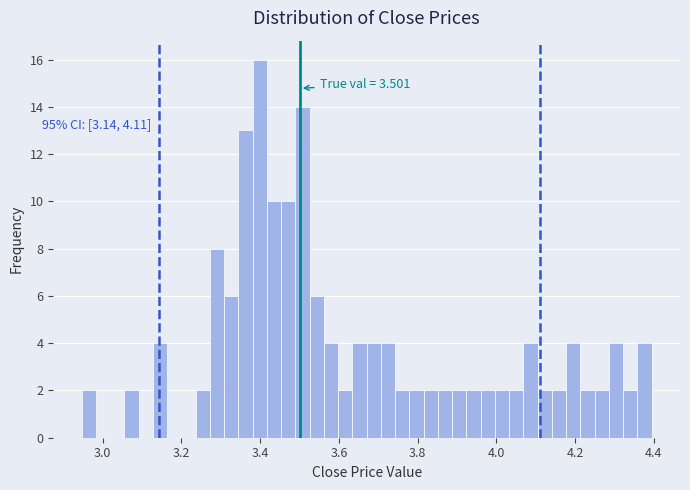

Read against the x-axis, roughly where is the centre of the tallest bar?

3.40